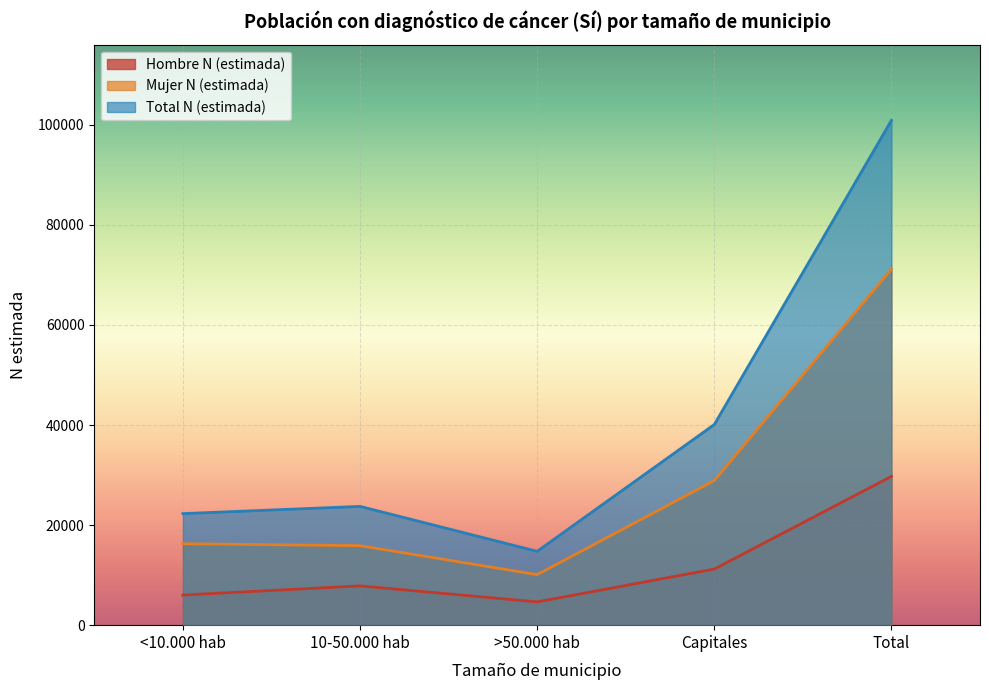

At how many categories does at least one series exceed 92980?

1